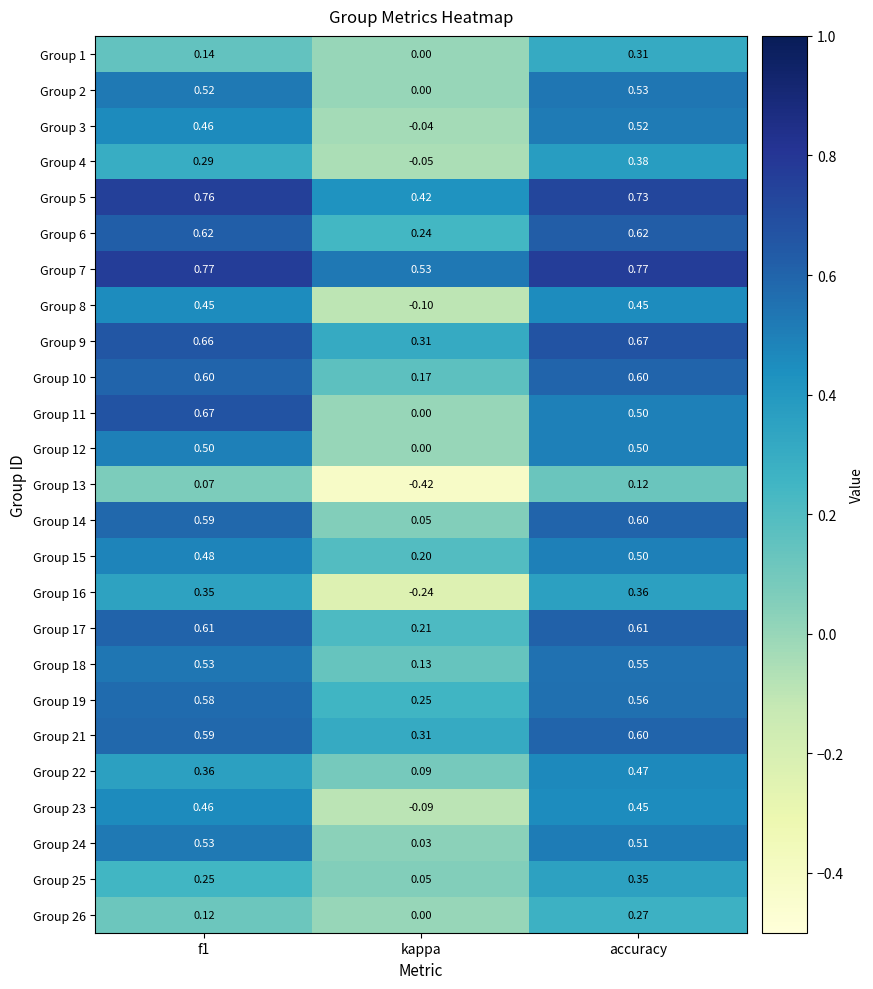

At which label does Group 6 reach its minimum?

kappa